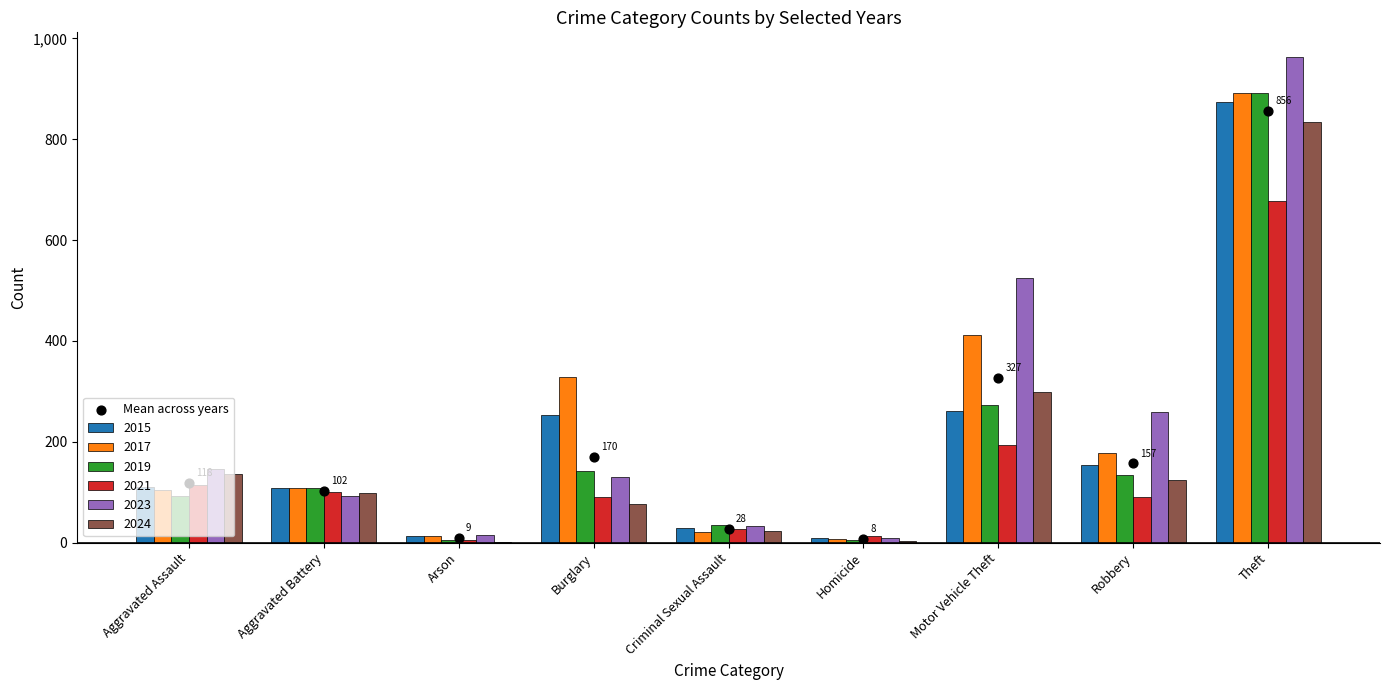

Which has a higher value, Aggravated Assault or Criminal Sexual Assault?

Aggravated Assault